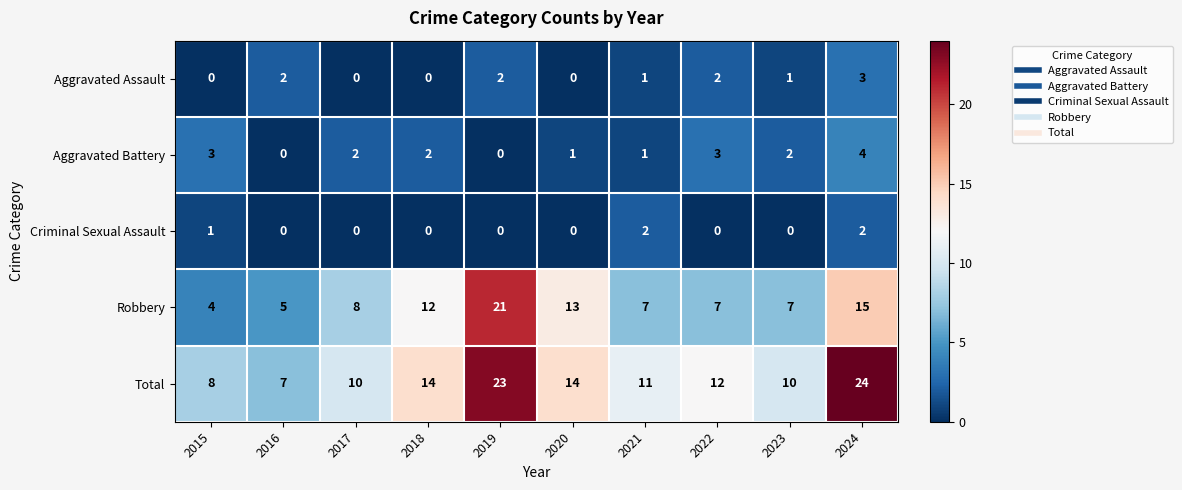

What is the maximum value for Aggravated Battery?

4